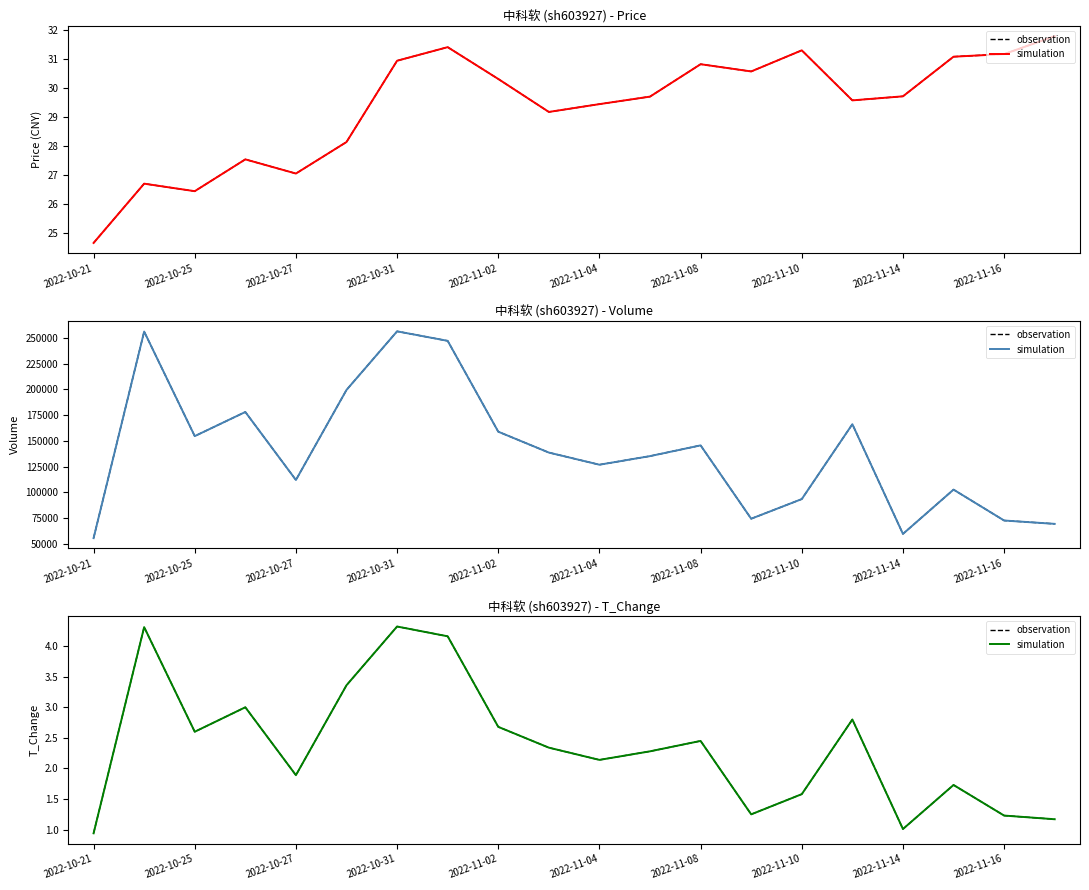

What is the smallest value displayed?

0.9